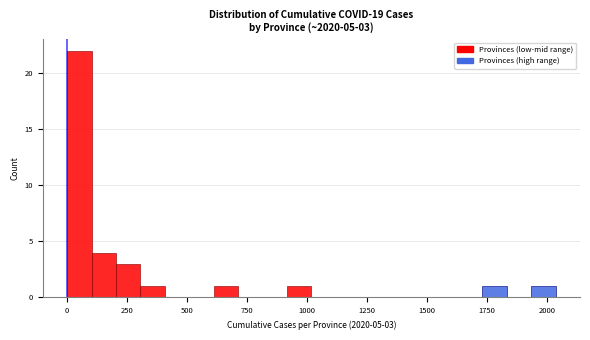

Read against the x-axis, roughly where is the centre of the tallest bar?

50